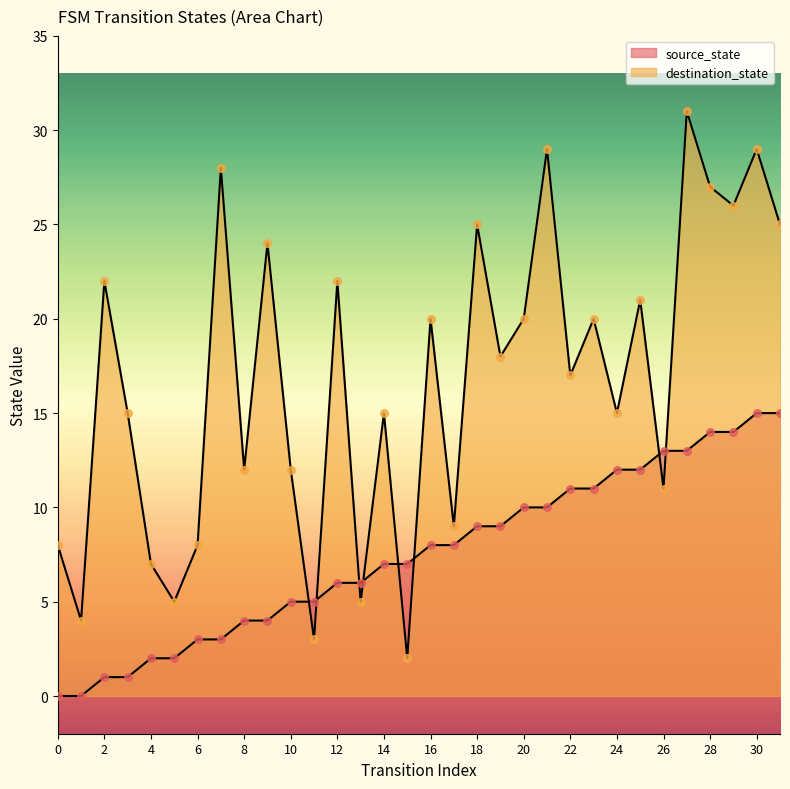

Which series reaches the minimum Y coordinate?

source_state